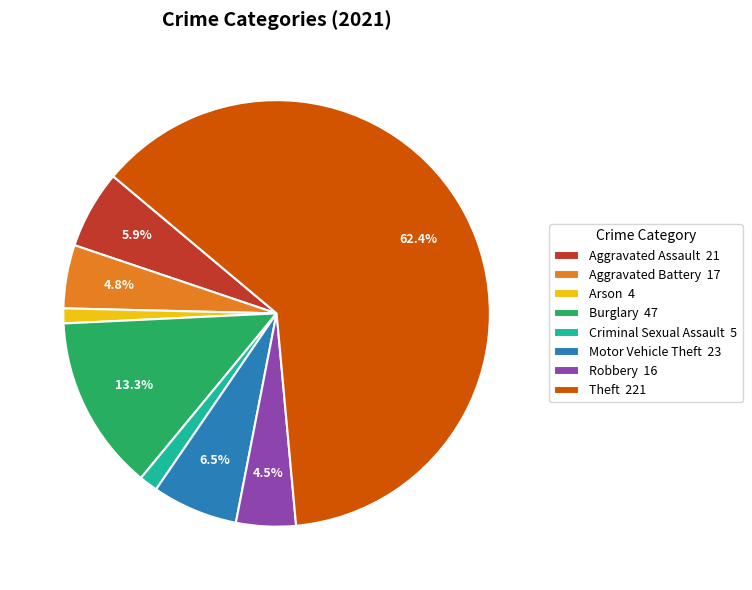

Which has a higher value, Aggravated Battery 17 or Theft 221?

Theft 221